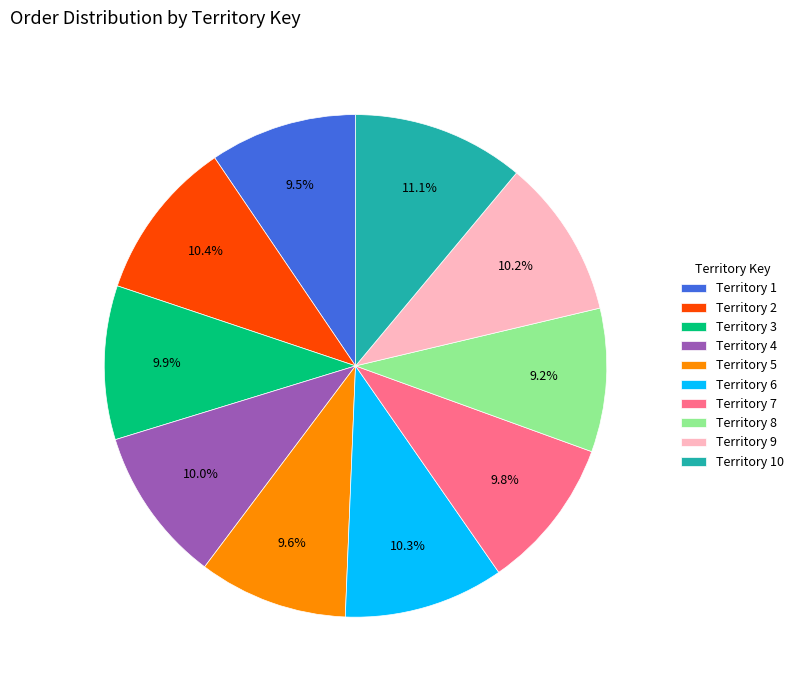

Combined, what portion of the pie is Territory 10 and Territory 8?

20.3%